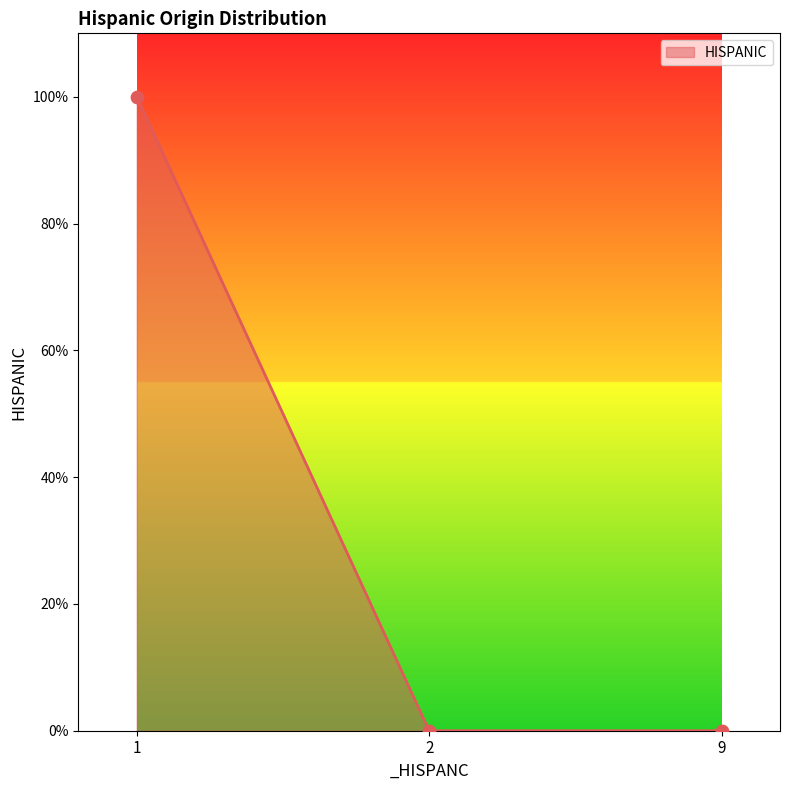

Does the chart have visible grid lines?

No